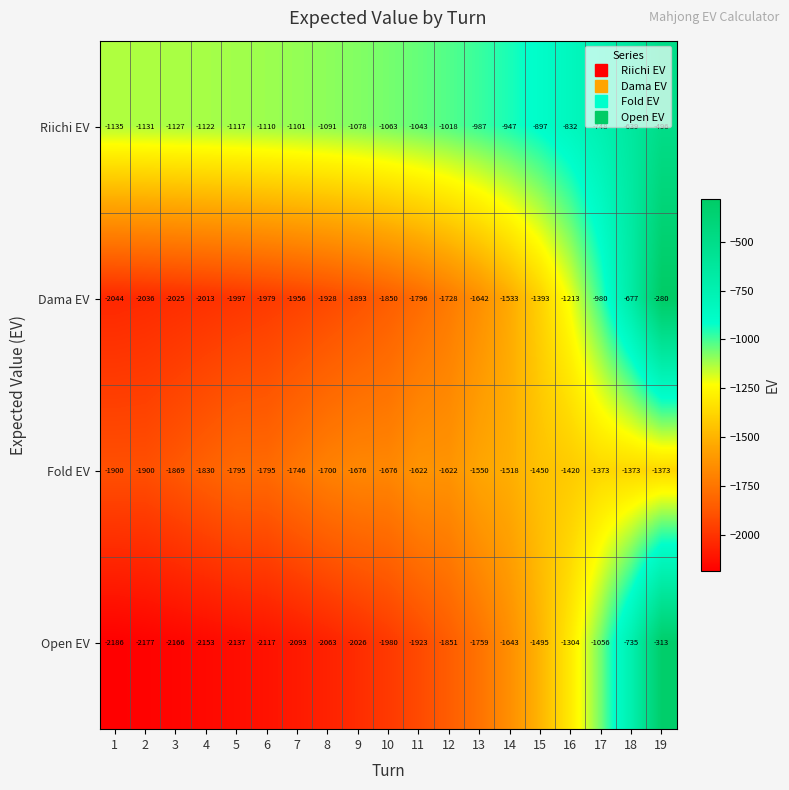

What is the total value across all series at 14?

-5641